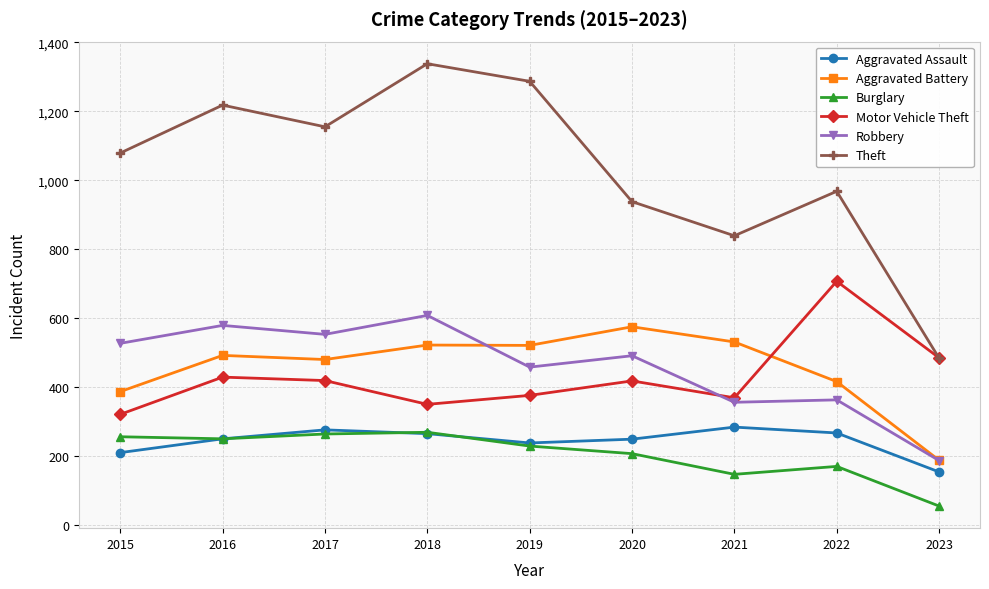

The Burglary series shows 403 at 2019. True or false?

False